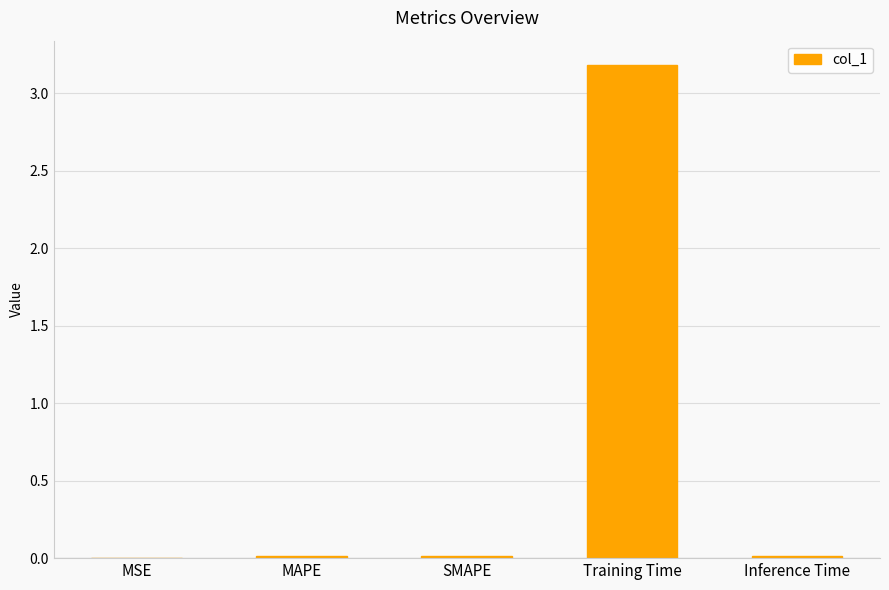

Which category has the highest value across all series?

Training Time